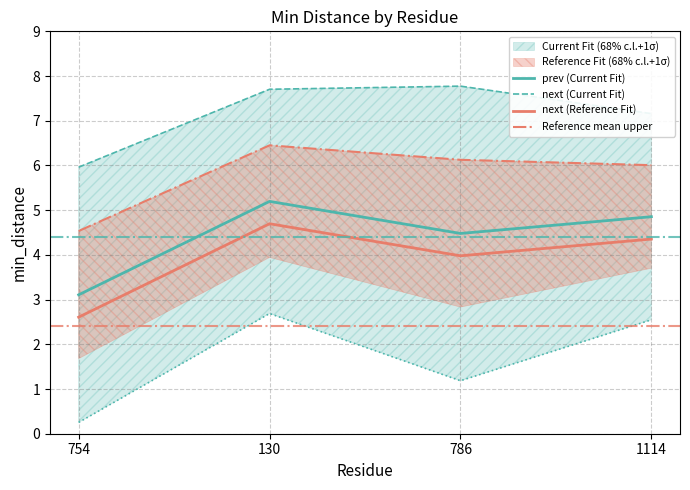

Where does the next (Reference Fit) series first go above 4?

130